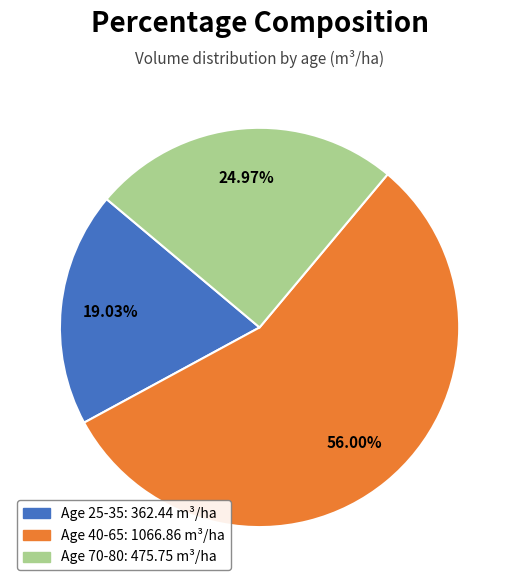

Does any single category account for the majority?

Yes